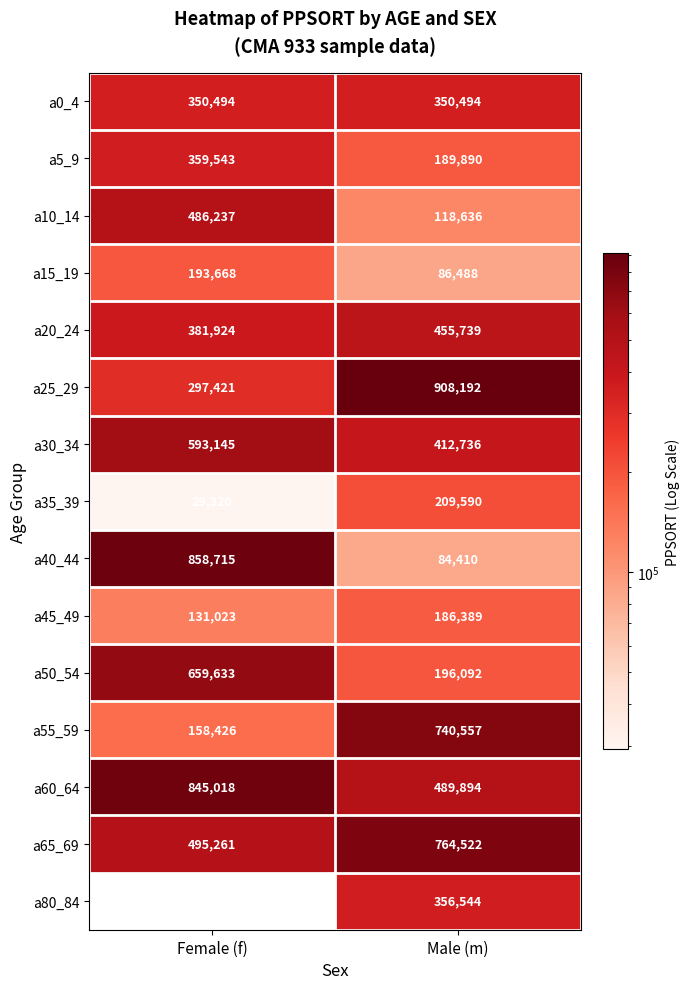

At which label does a65_69 reach its minimum?

Female (f)